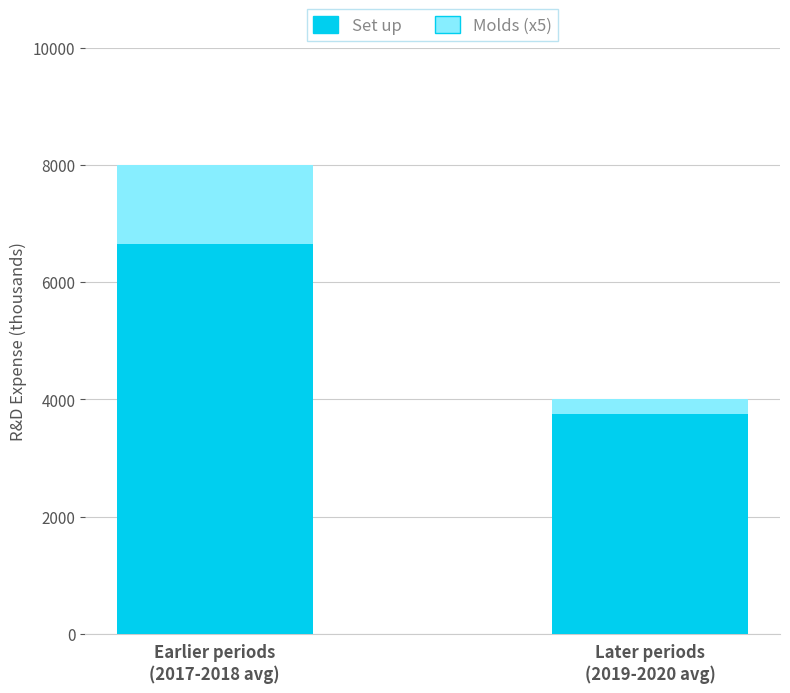

What is the difference between the maximum and minimum values in the Set up series?

2900